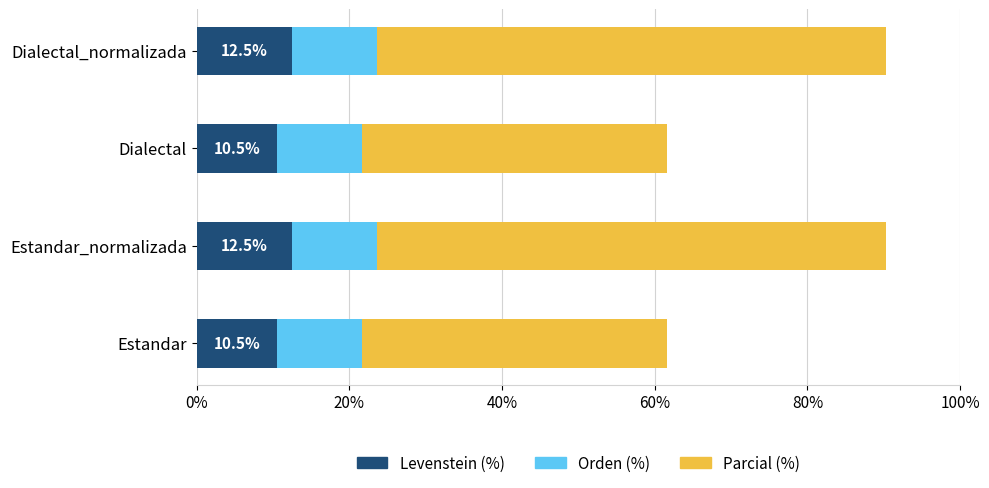

What is the total value across all series at Dialectal_normalizada?

90.3